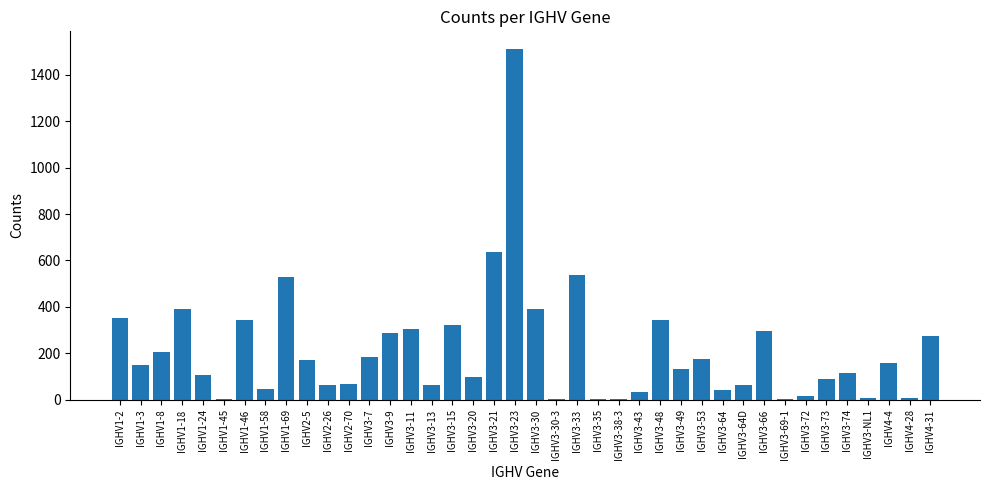

How many categories are shown in the chart?

40